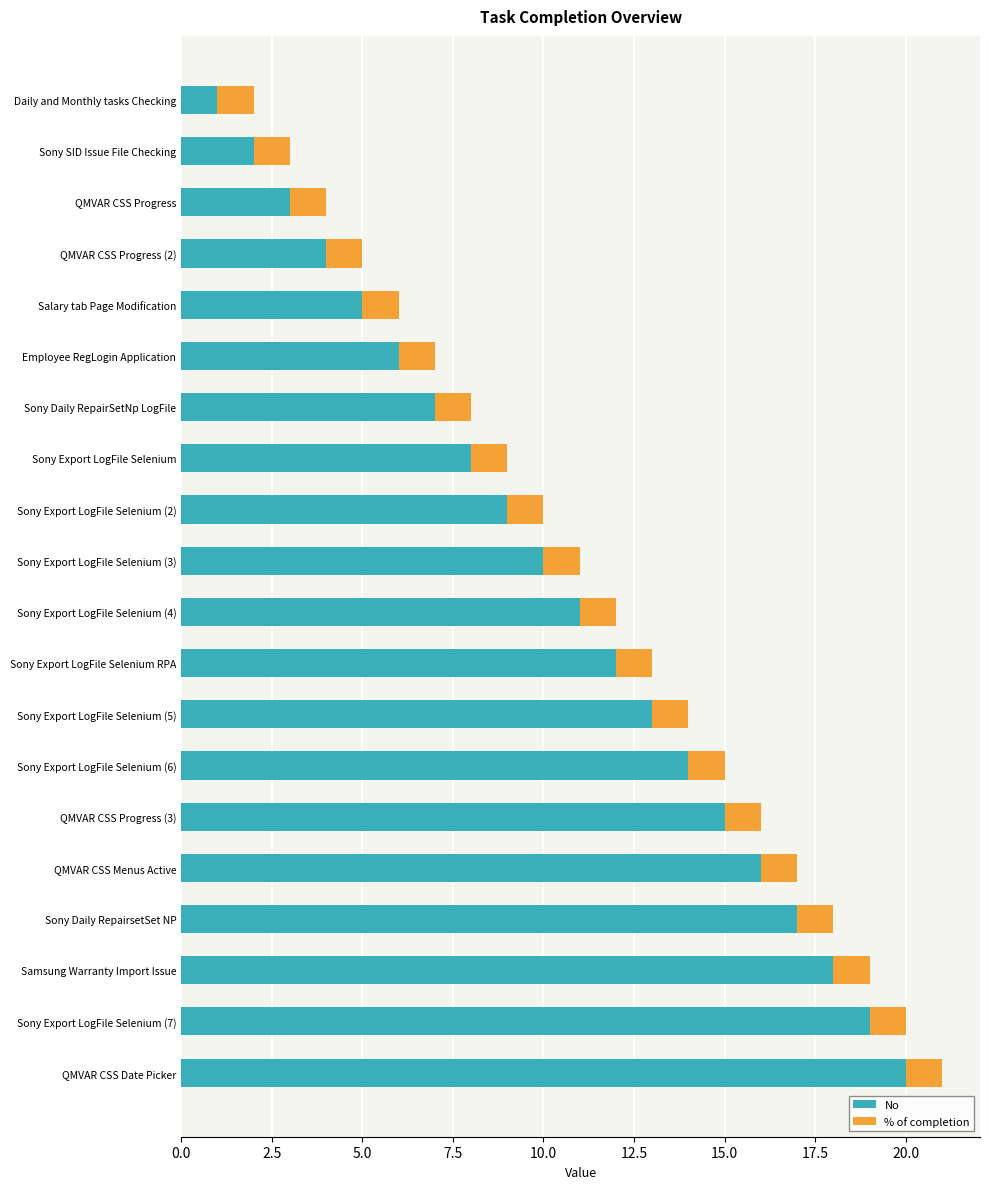

What is the difference between the maximum and minimum values in the No series?

19